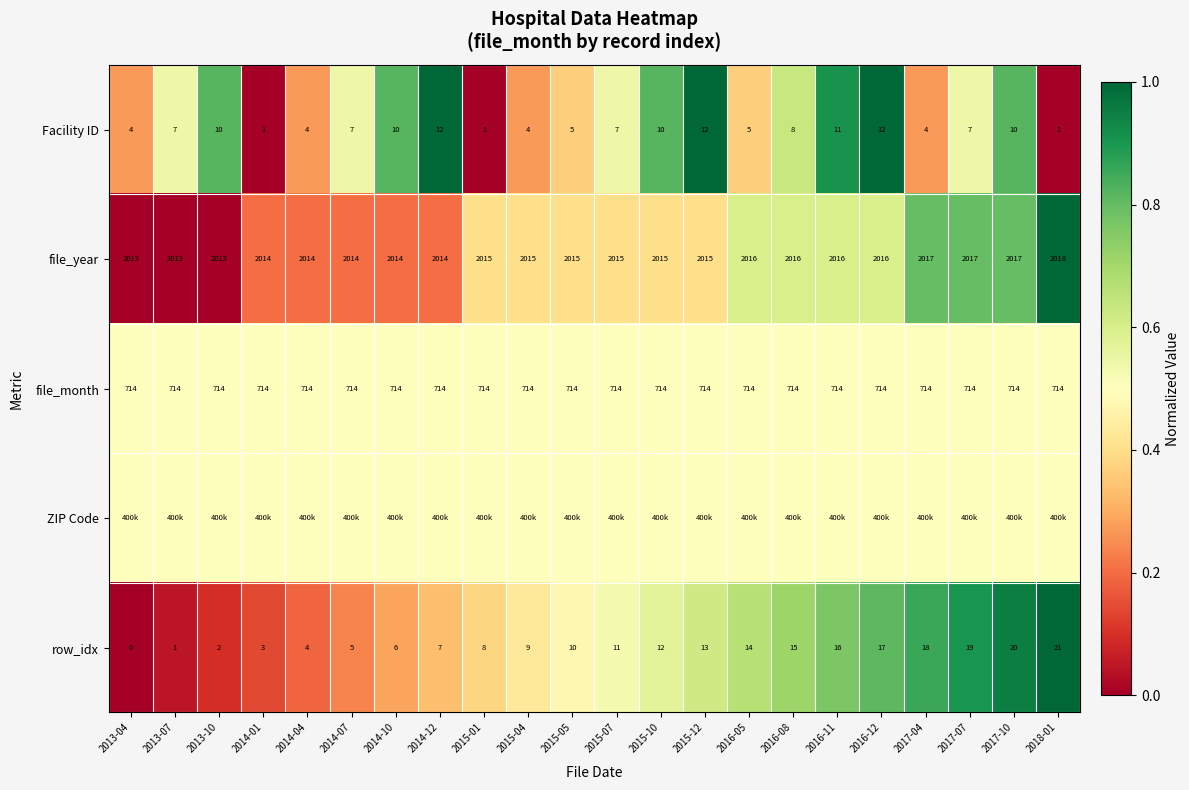

Is it true that row_idx equals 18.0 at 2017-04?

True